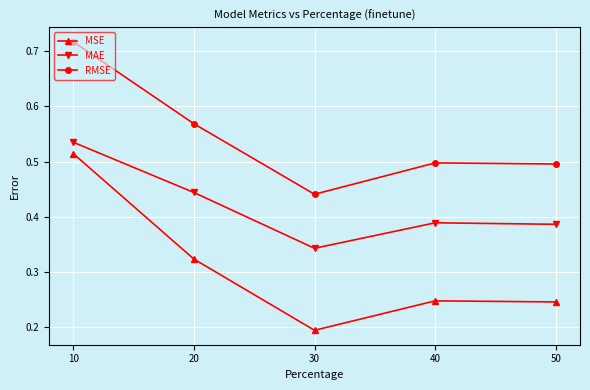

Is it true that MSE equals 0.2 at 50?

True